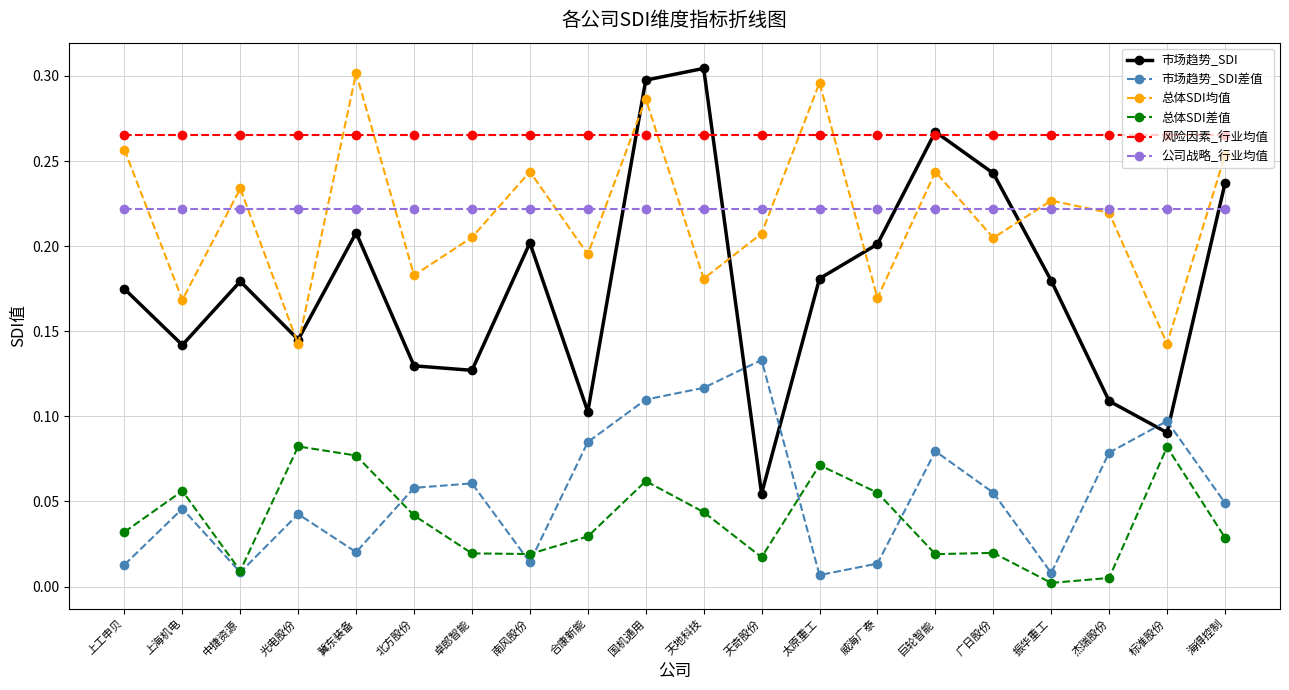

Which series has the widest spread of values?

市场趋势_SDI